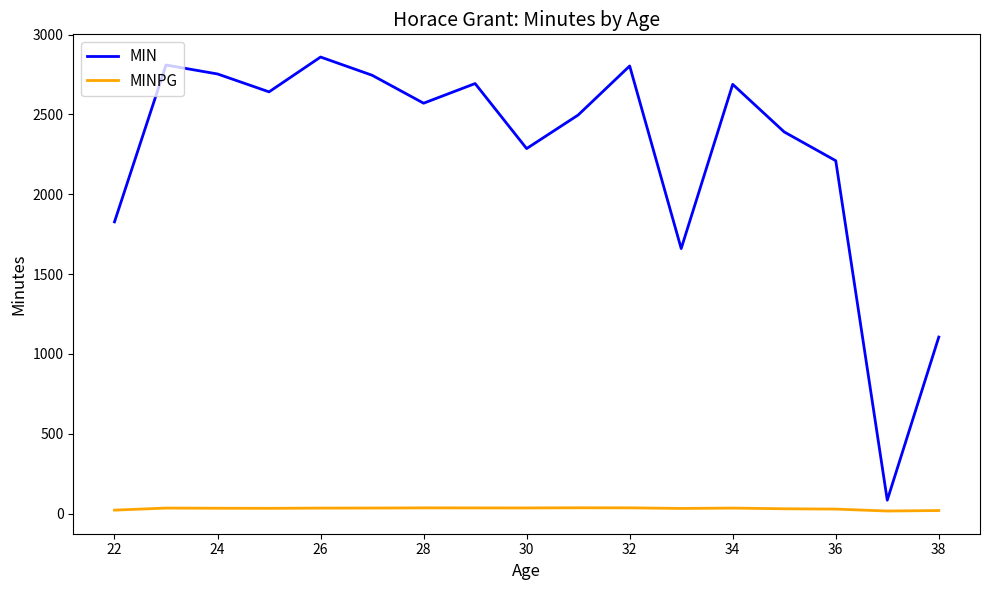

Is this an area chart (filled region under the line)?

No